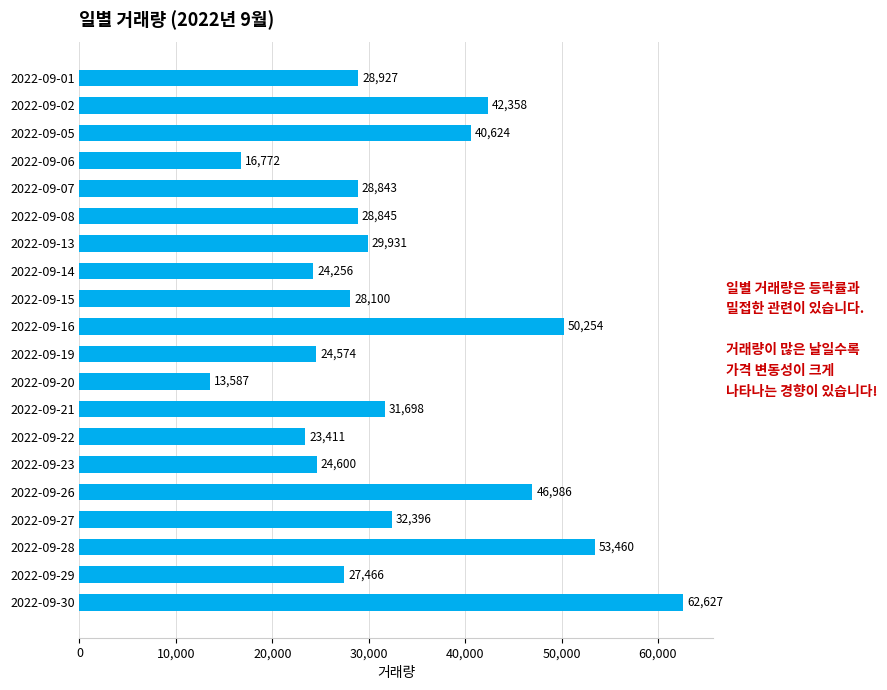

Where is the data nearest to the value 38107?

2022-09-05